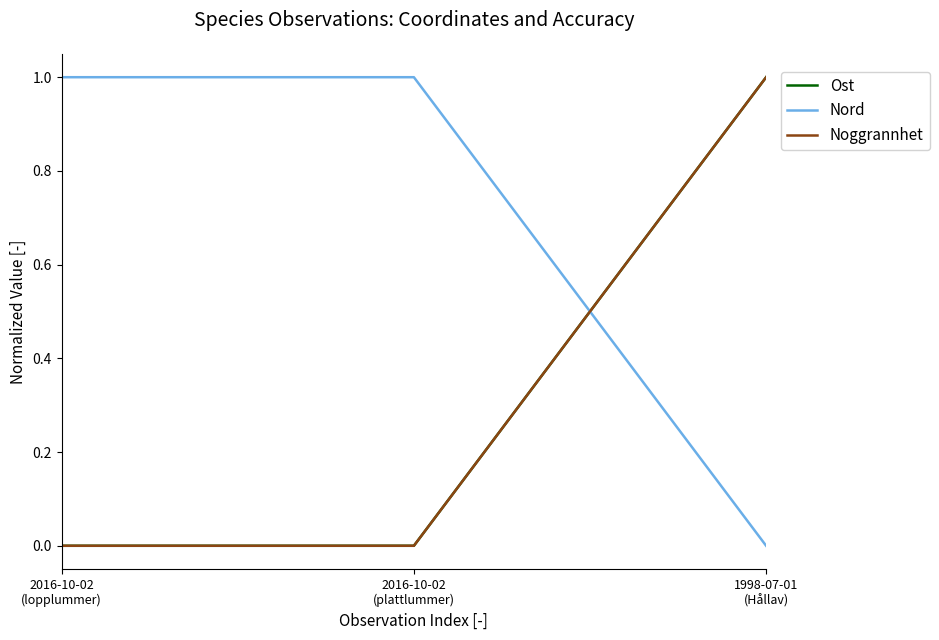

Between 2016-10-02
(lopplummer) and 2016-10-02
(plattlummer), which series saw the biggest shift?

Ost